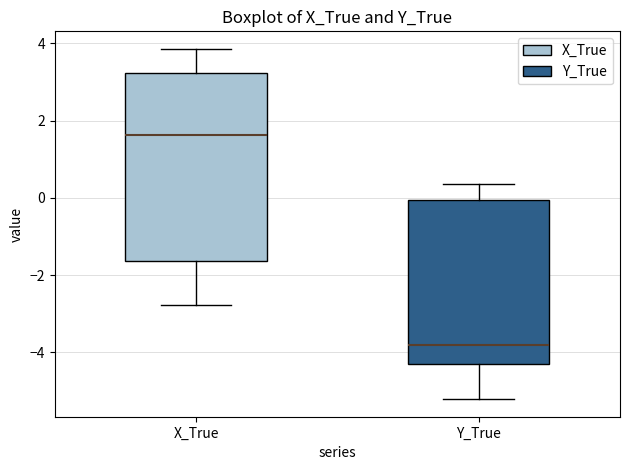

Which box has the lowest median line?

Y_True